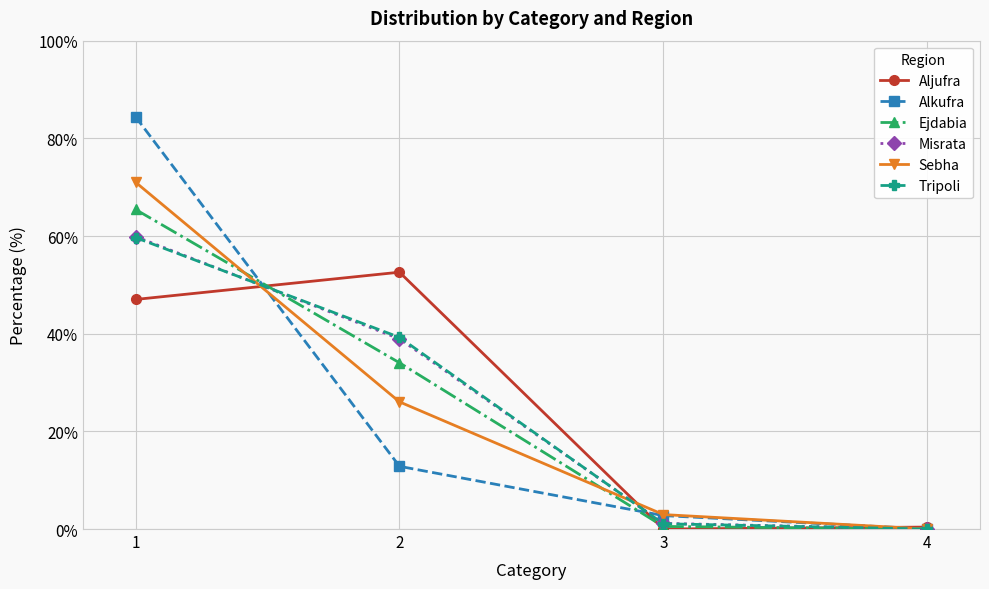

What is the spread (max minus min) of values at 1?

37.4